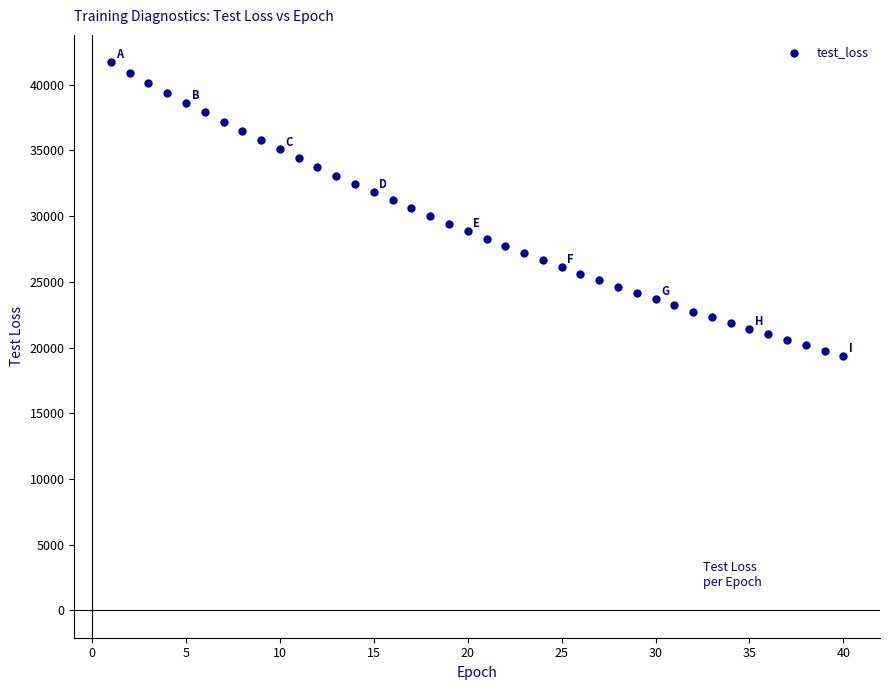

What is the range of Y values (max minus min)?

22338.5